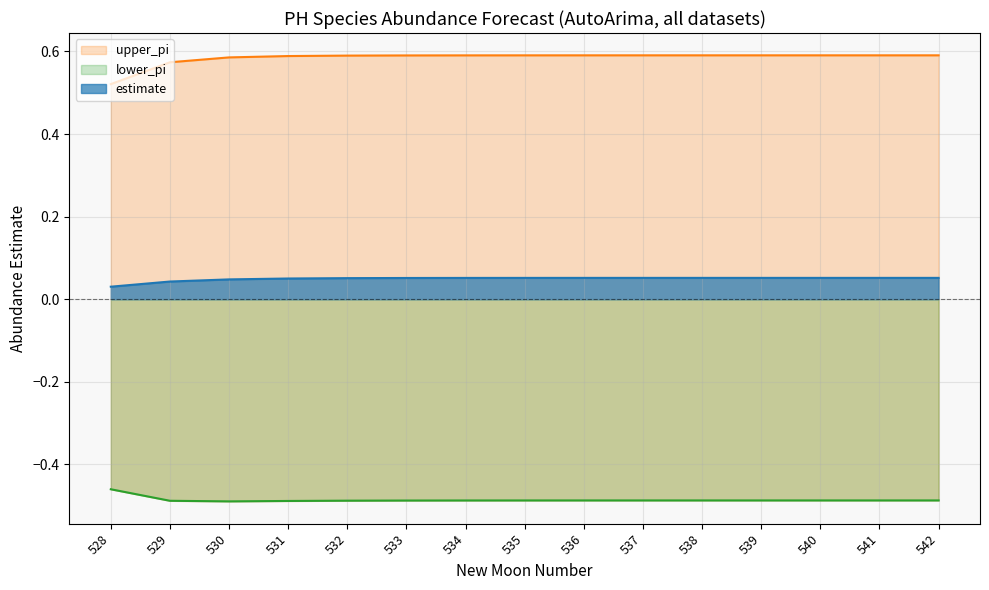

At which category does lower_pi reach its first local valley?

530